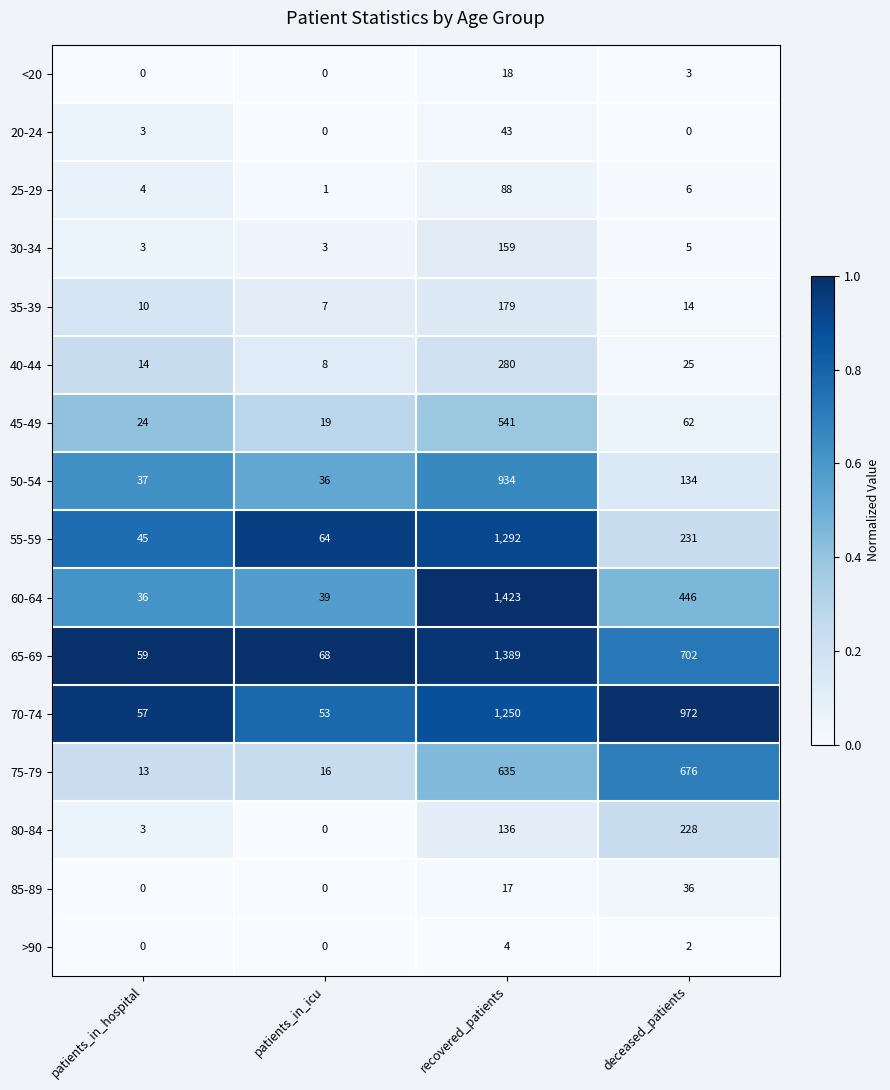

The 65-69 series shows 1389 at recovered_patients. True or false?

True